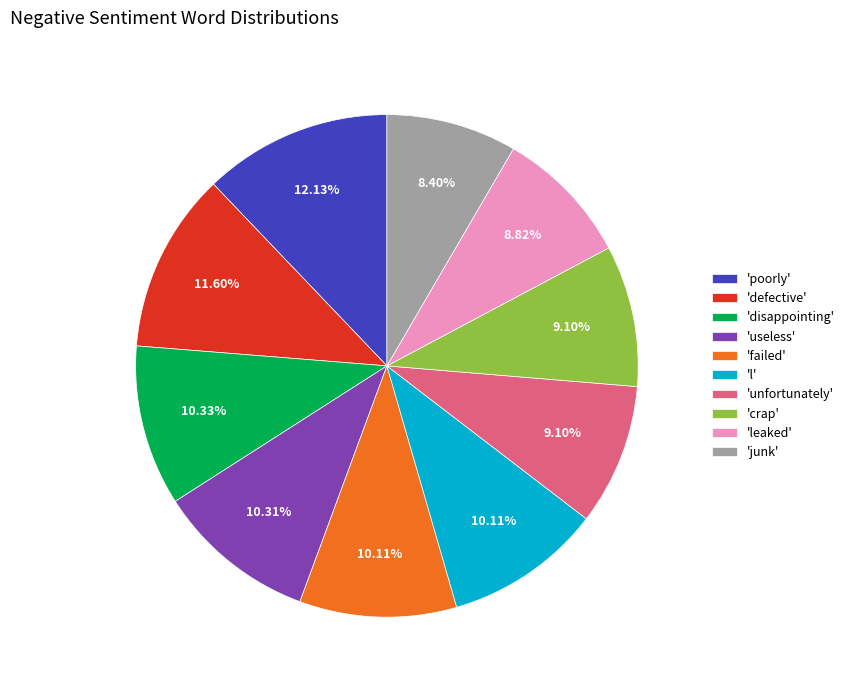

Which category has the biggest portion of the pie?

'poorly'